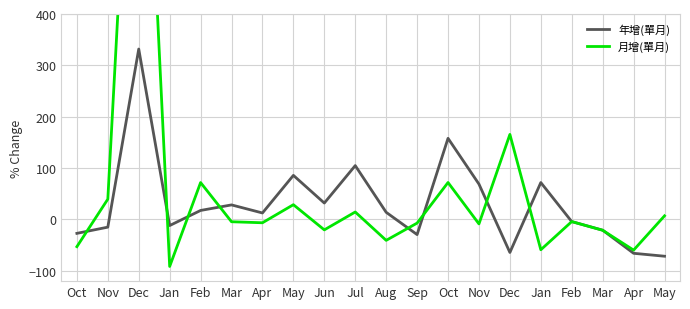

What is the spread (max minus min) of values at Jun?

52.2